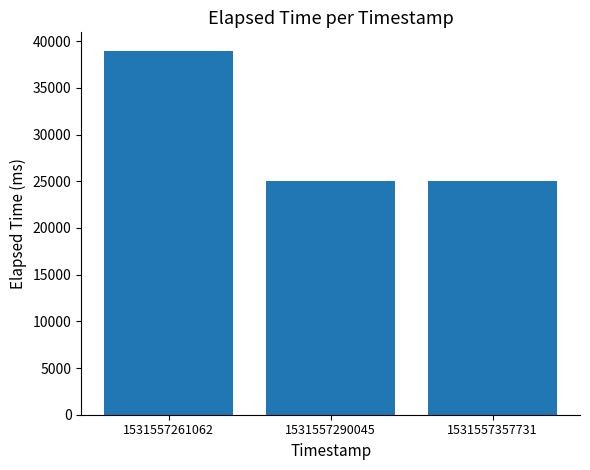

Reading left to right, what are all the values shown in this chart?

39000	25000	25000